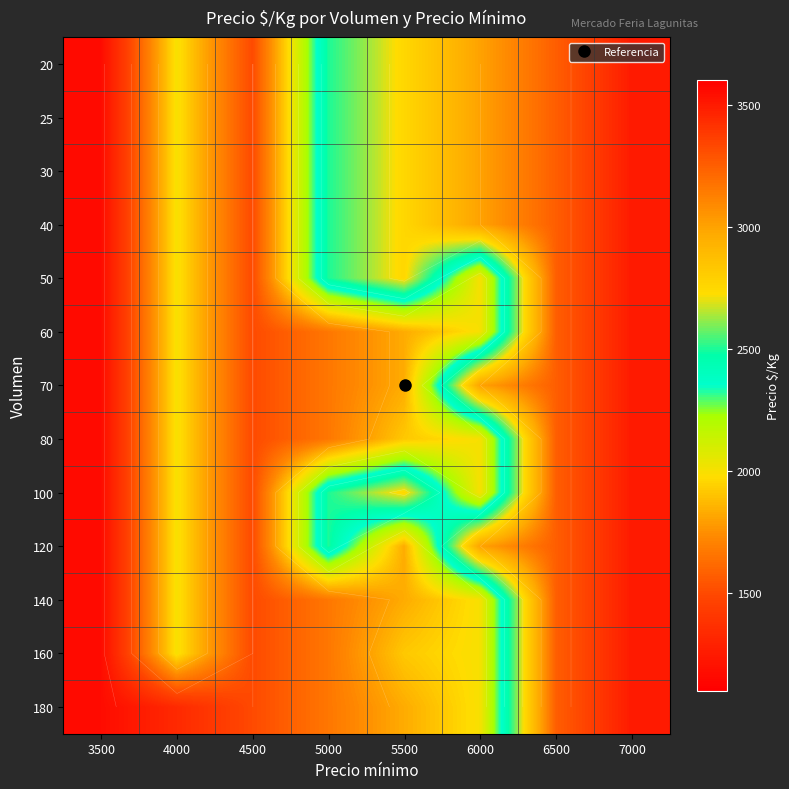

Is it true that 25 equals 4005 at 5500?

False